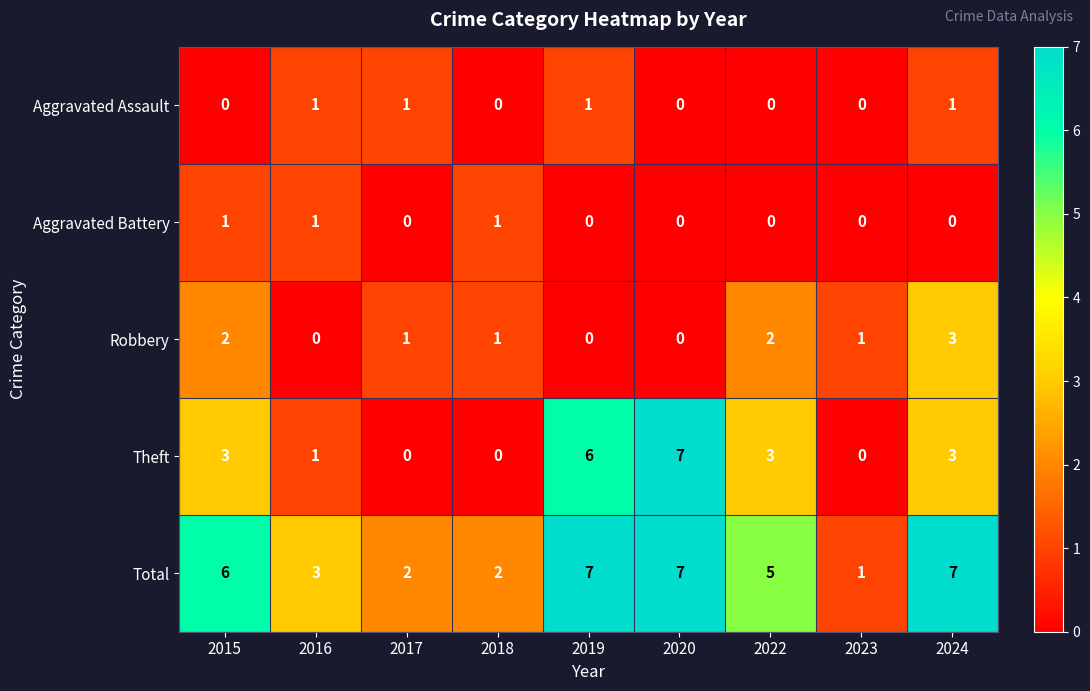

The value of Theft at 2016 is 1. True or false?

True